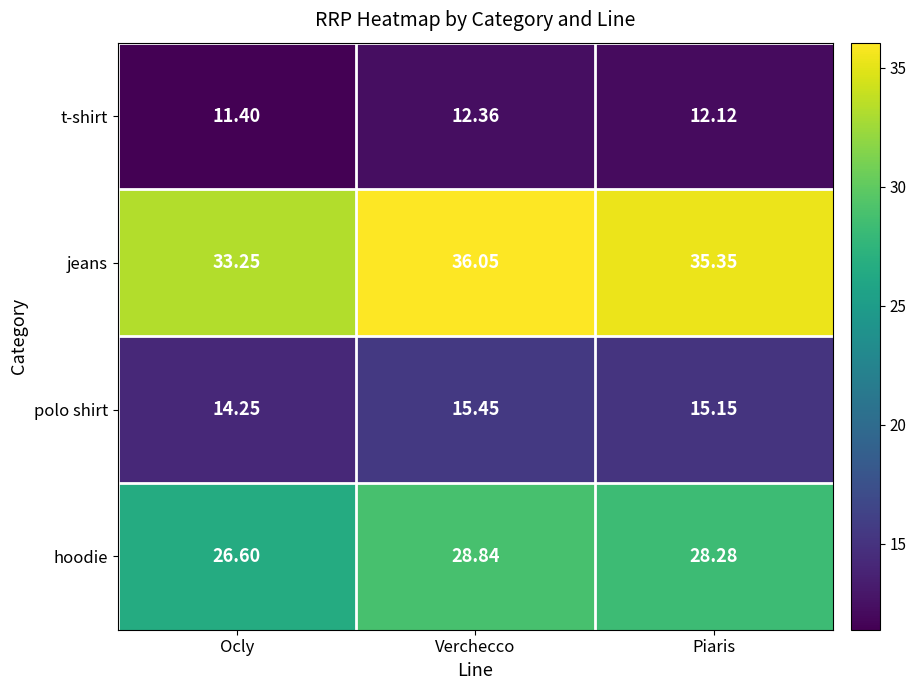

Is the value of jeans at Verchecco greater than the value of hoodie at Ocly?

Yes